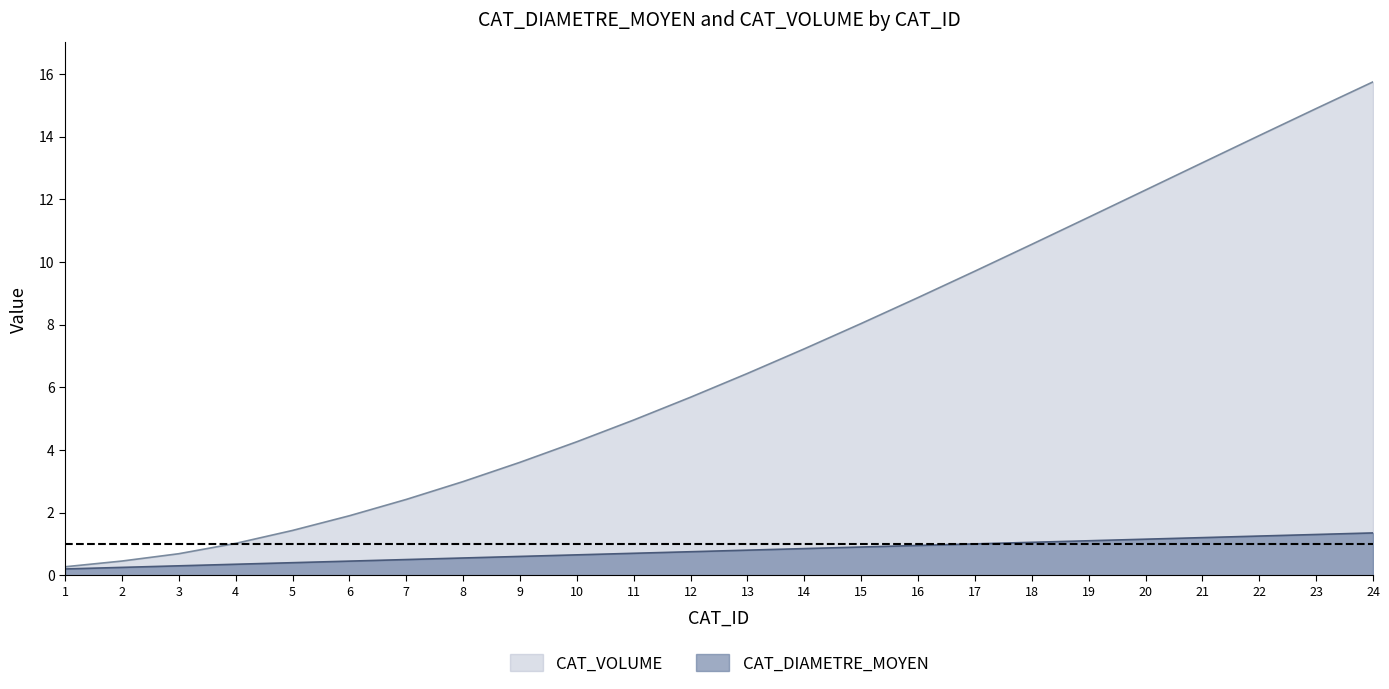

Reading left to right, extract all data points from this chart.

CAT_DIAMETRE_MOYEN: 1=0.2	2=0.2	3=0.3	4=0.3	5=0.4	6=0.4	7=0.5	8=0.6	9=0.6	10=0.6	11=0.7	12=0.8	13=0.8	14=0.9	15=0.9	16=0.9	17=1.0	18=1.0	19=1.1	20=1.1	21=1.2	22=1.2	23=1.3	24=1.4
CAT_VOLUME: 1=0.3	2=0.5	3=0.7	4=1.0	5=1.4	6=1.9	7=2.4	8=3.0	9=3.6	10=4.3	11=5.0	12=5.7	13=6.4	14=7.2	15=8.0	16=8.9	17=9.7	18=10.6	19=11.4	20=12.3	21=13.2	22=14.0	23=14.9	24=15.7